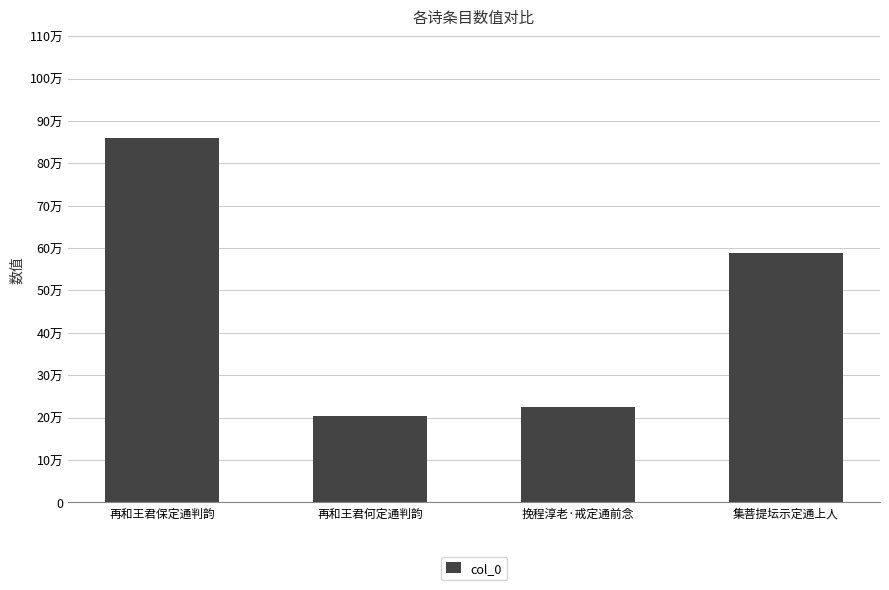

What is the average value?

469376